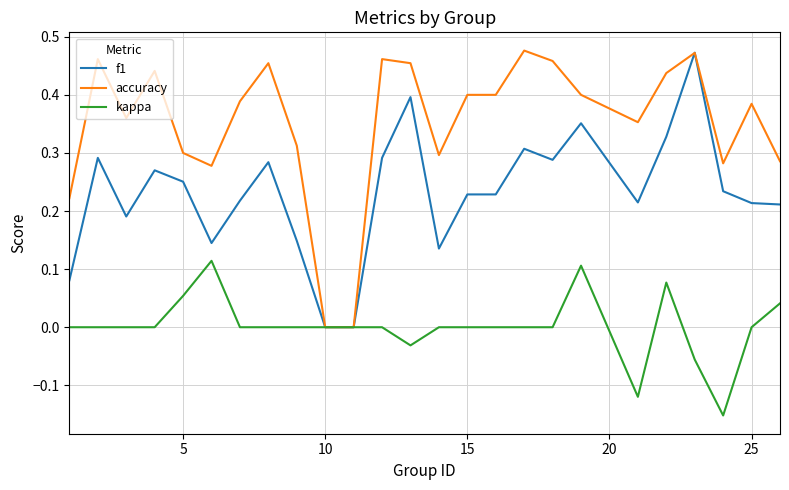

Which series has the largest total across all categories?

accuracy